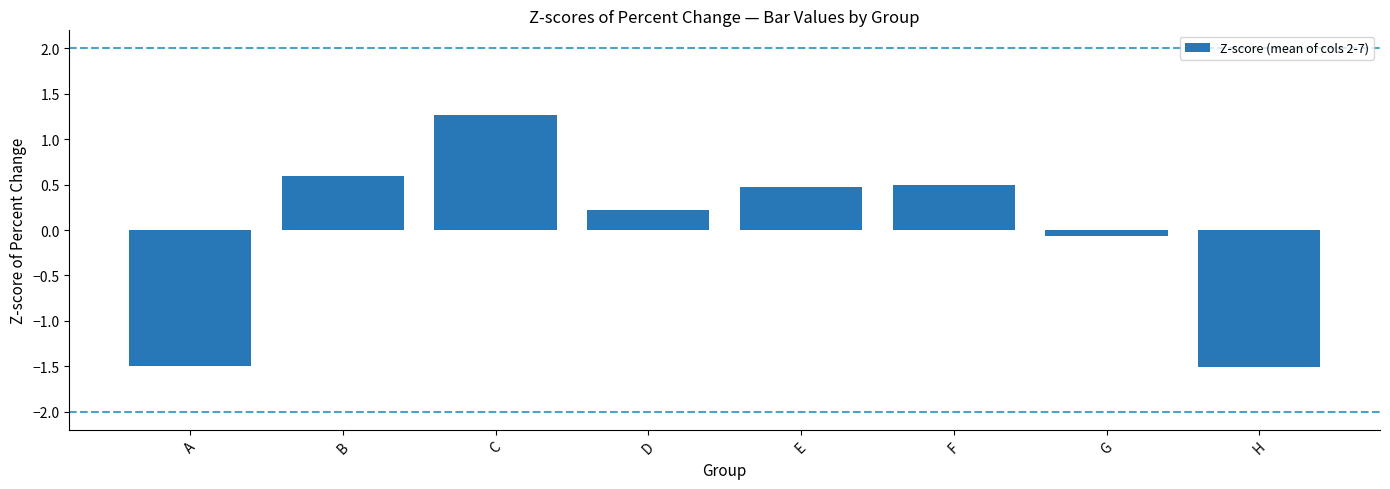

Reading right to left, list all the values displayed in this chart.

-1.5	-0.1	0.5	0.5	0.2	1.3	0.6	-1.5